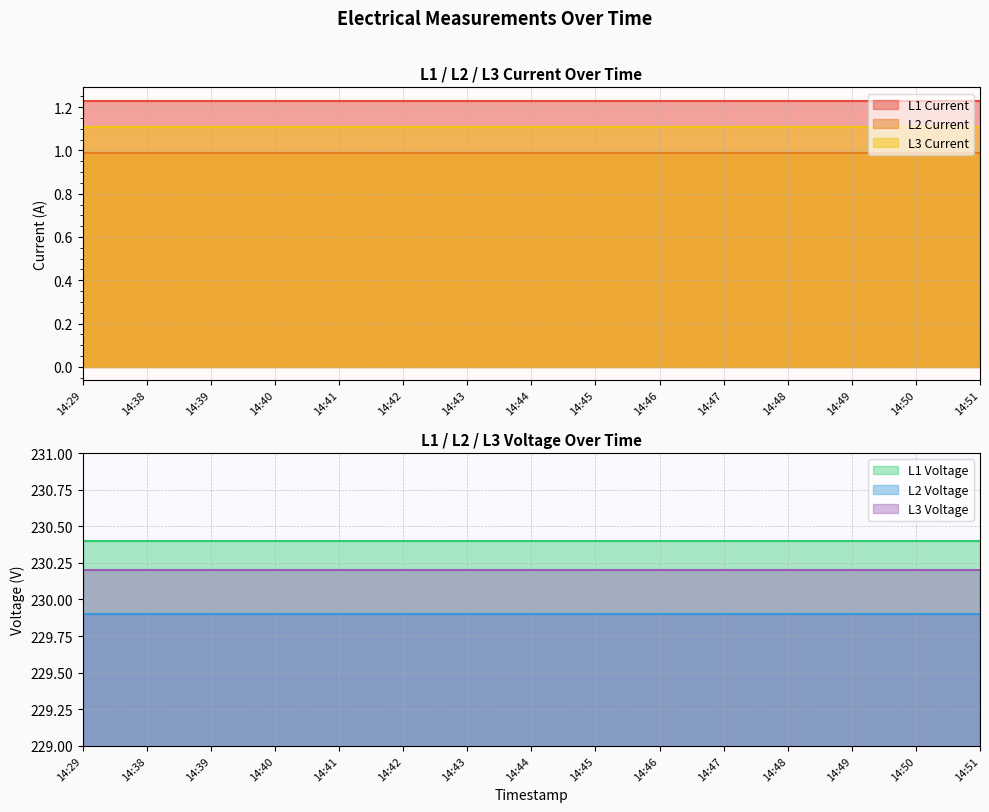

List the series in order of their peak value, highest first.

L1 Voltage, L3 Voltage, L2 Voltage, L1 Current, L3 Current, L2 Current